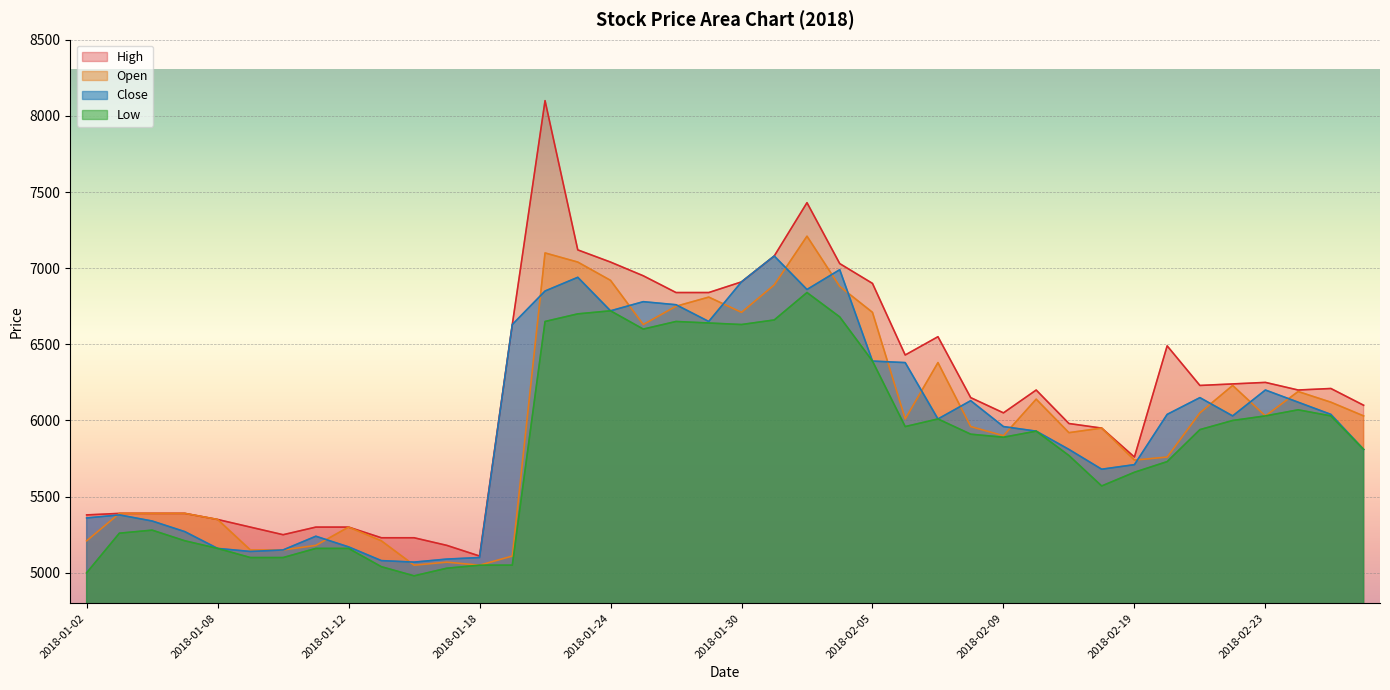

Which series changed the most between 2018-01-18 and 2018-02-22?

Open